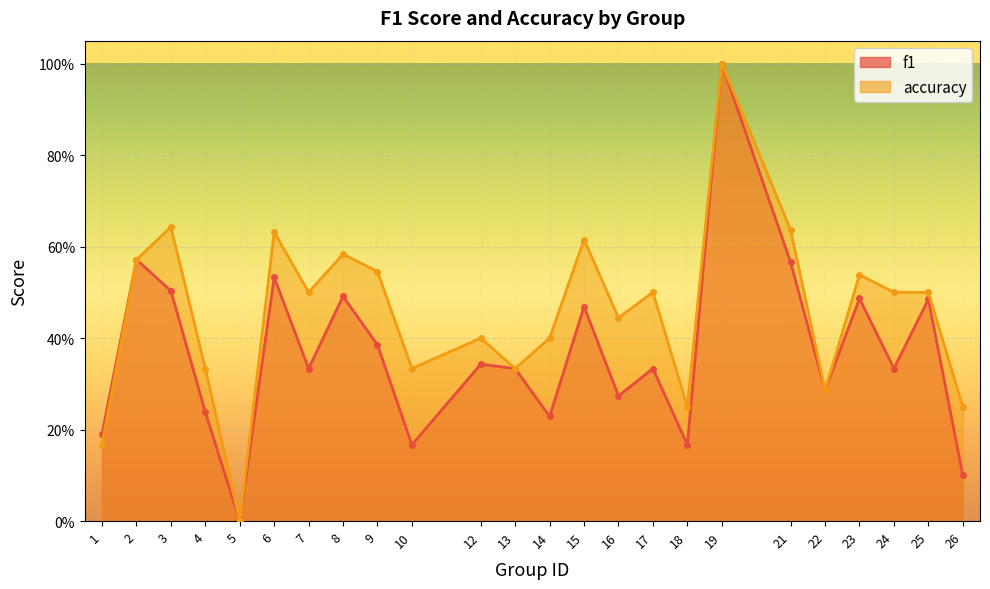

True or false: accuracy and f1 cross at least once.

False